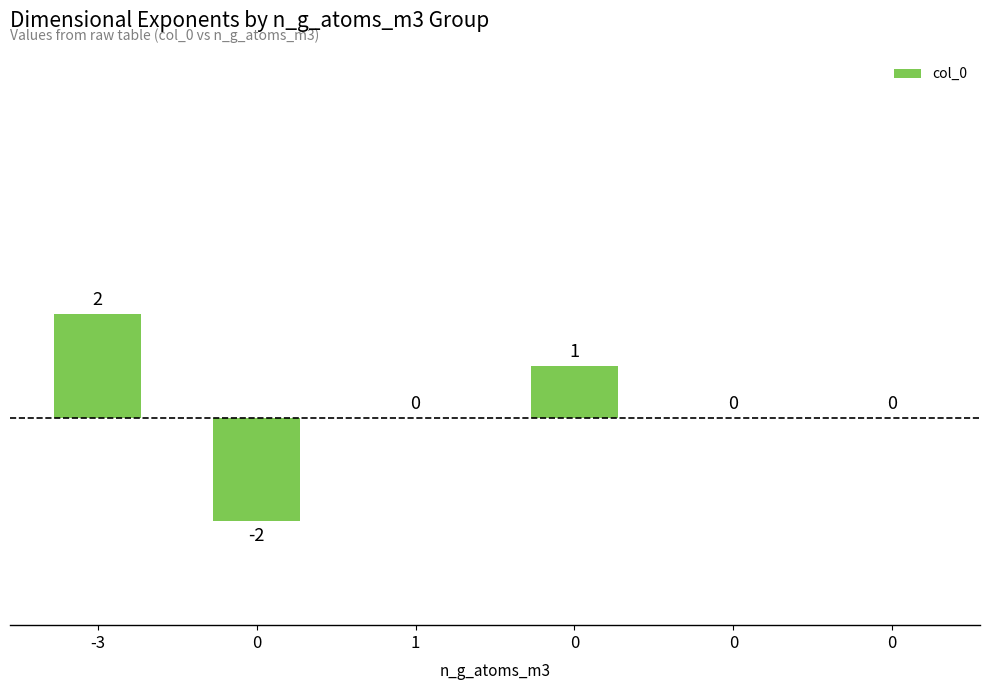

True or false: the data shows 2 at 0.

False